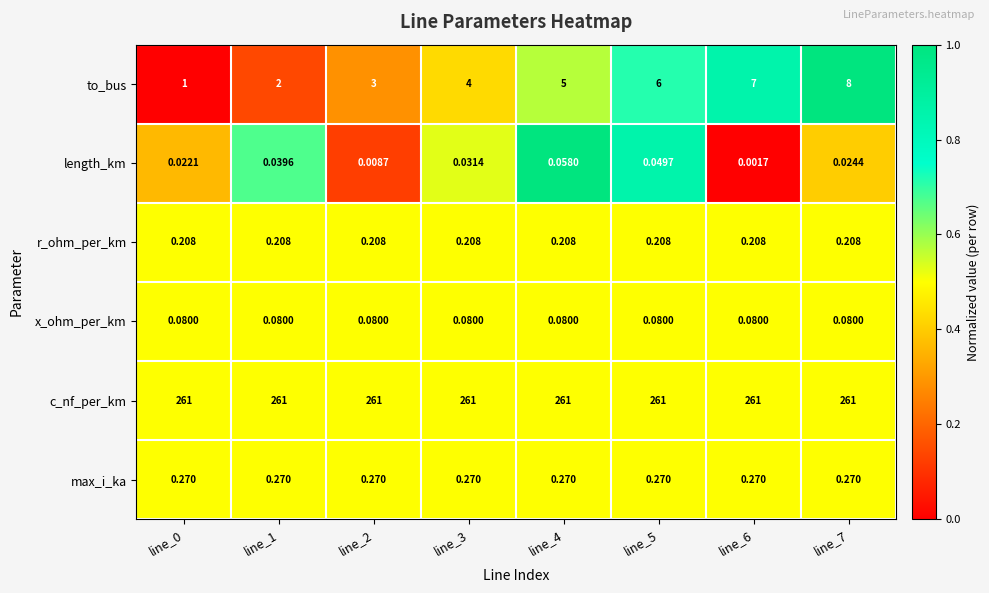

Which series has the largest total across all categories?

c_nf_per_km